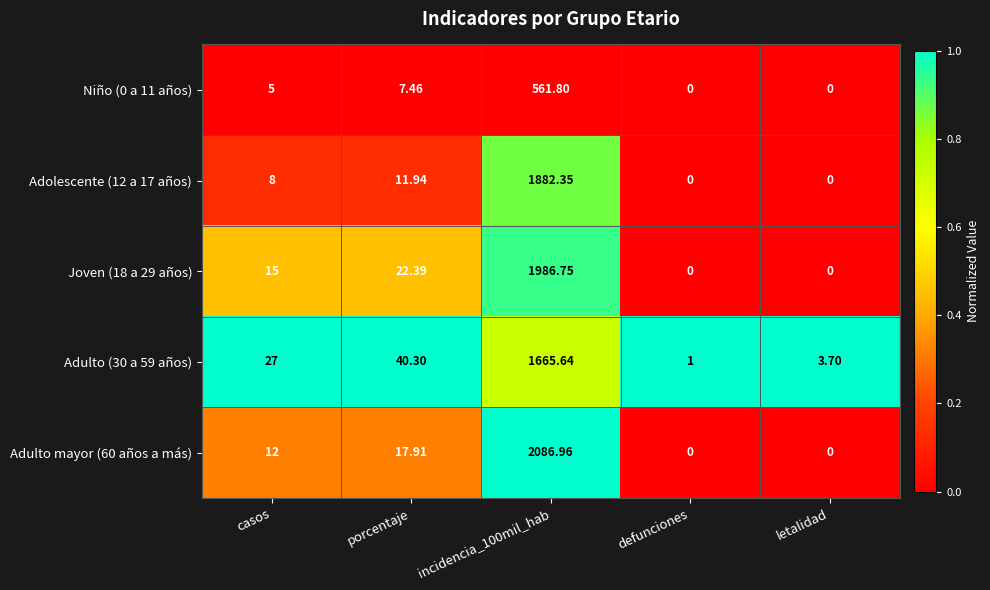

Where is Adolescente (12 a 17 años) nearest to the value 941?

porcentaje